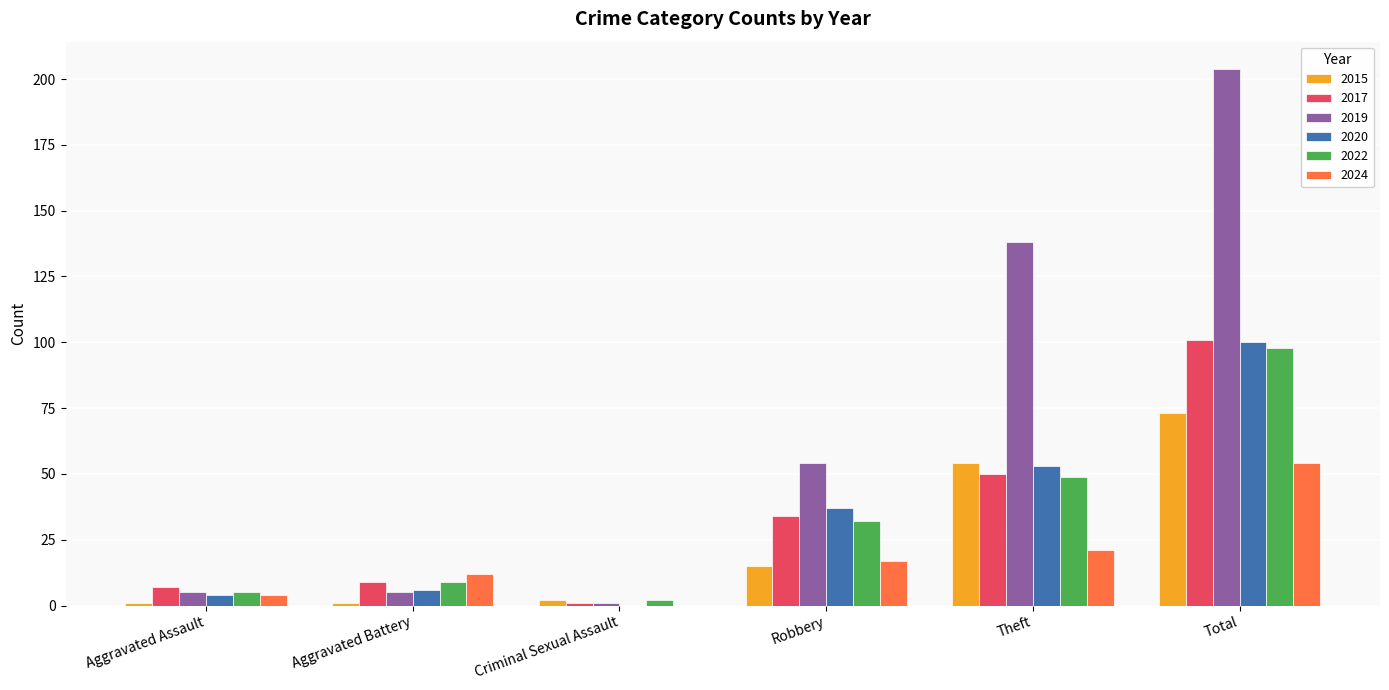

How many groups of bars are there?

6